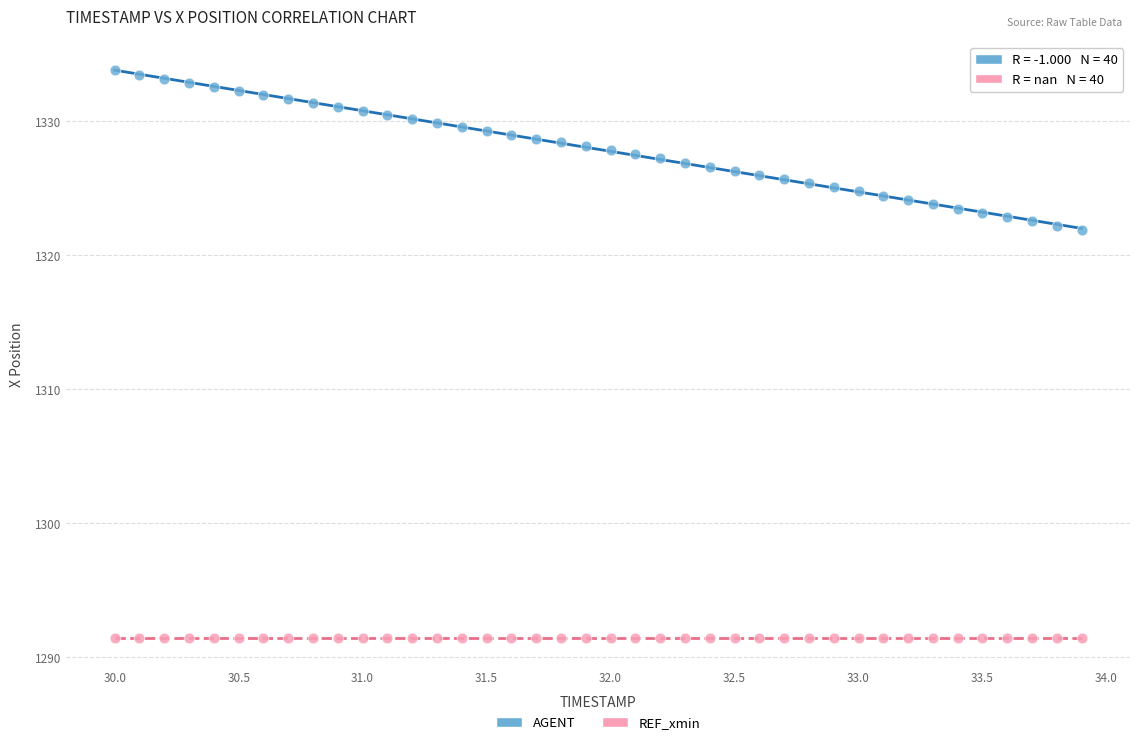

Which series reaches the maximum Y coordinate?

AGENT